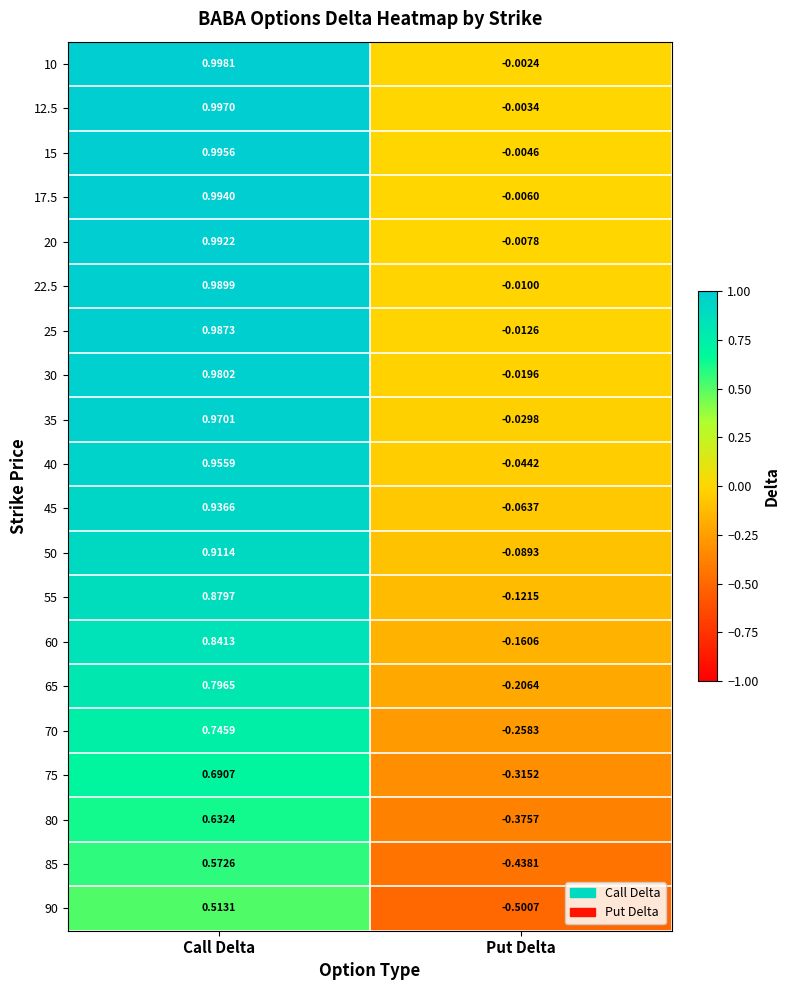

At which category is the sum across all series the highest?

Call Delta